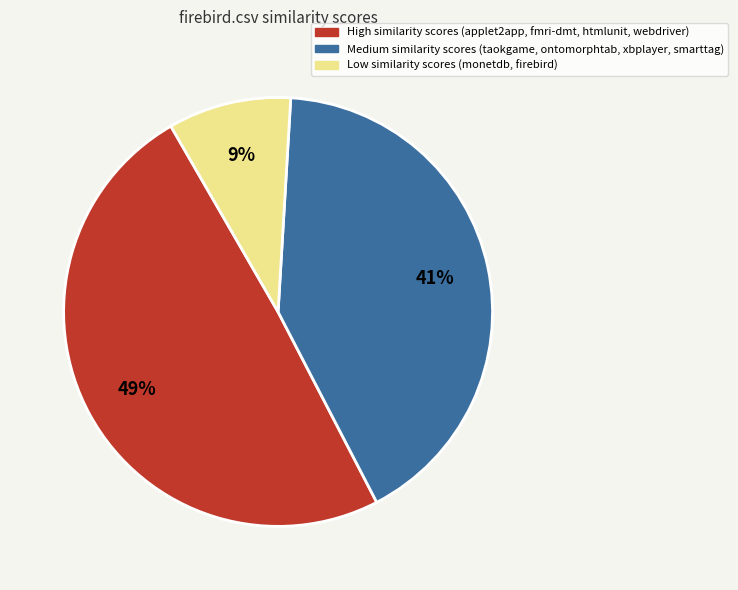

Is there any slice that represents more than half of the pie?

No